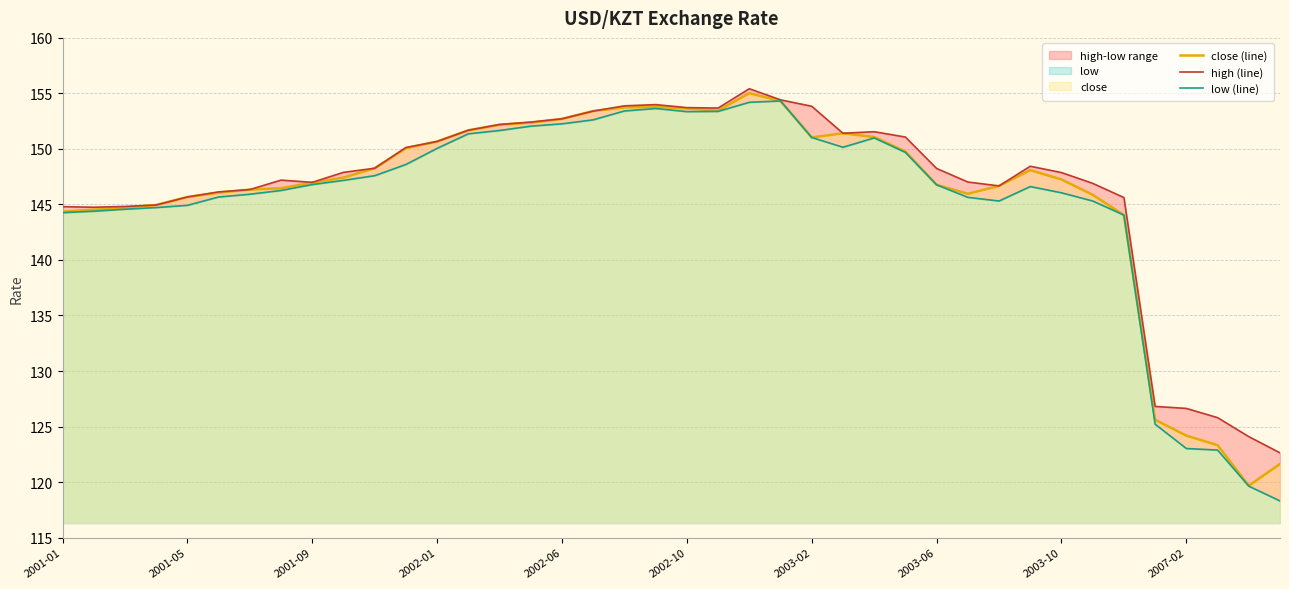

Where is the first local maximum for close (line)?

19